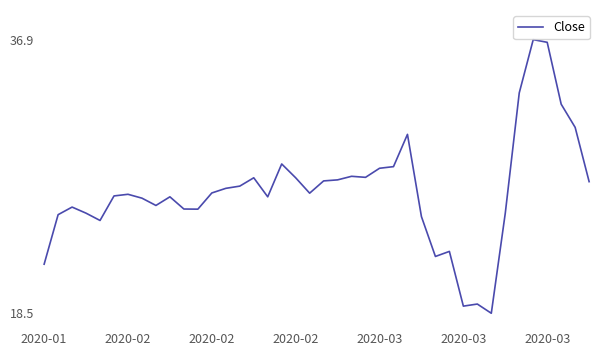

What is the greatest value displayed?

36.9